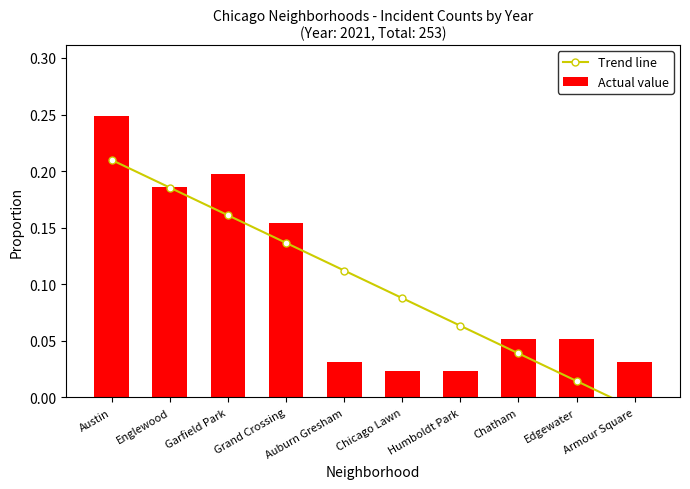

The value of Actual value at Humboldt Park is 0.0. True or false?

False